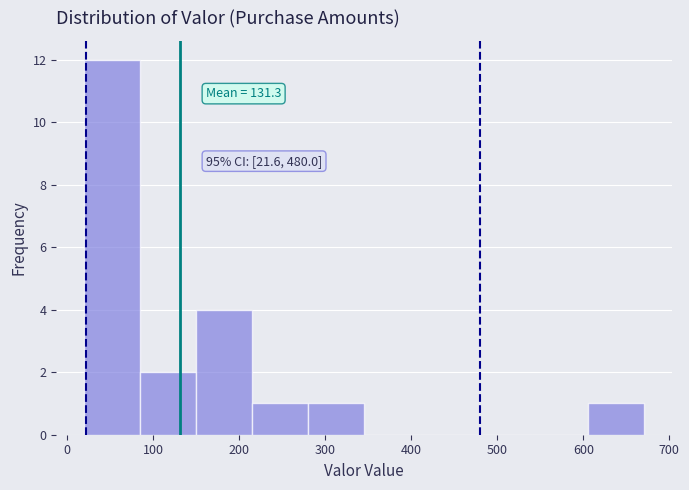

Which range on the x-axis has the tallest bar?

20 to 80